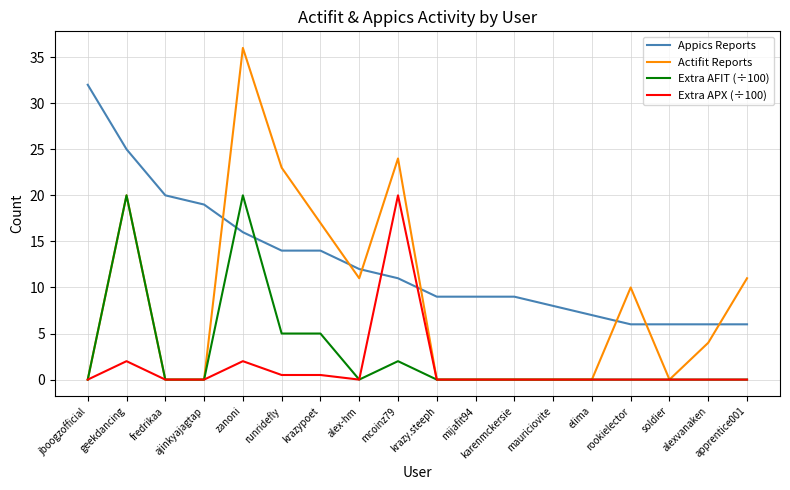

Reading left to right, list all the values displayed in this chart.

Appics Reports: 32.0	25.0	20.0	19.0	16.0	14.0	14.0	12.0	11.0	9.0	9.0	9.0	8.0	7.0	6.0	6.0	6.0	6.0
Actifit Reports: 0.0	20.0	0.0	0.0	36.0	23.0	17.0	11.0	24.0	0.0	0.0	0.0	0.0	0.0	10.0	0.0	4.0	11.0
Extra AFIT (÷100): 0.0	20.0	0.0	0.0	20.0	5.0	5.0	0.0	2.0	0.0	0.0	0.0	0.0	0.0	0.0	0.0	0.0	0.0
Extra APX (÷100): 0.0	2.0	0.0	0.0	2.0	0.5	0.5	0.0	20.0	0.0	0.0	0.0	0.0	0.0	0.0	0.0	0.0	0.0